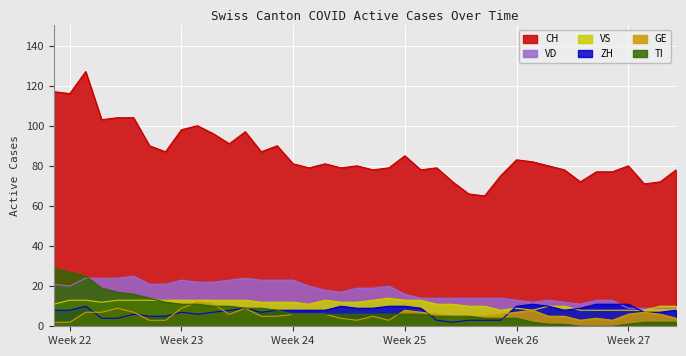

True or false: GE has more than 0 points higher than both neighbors.

True